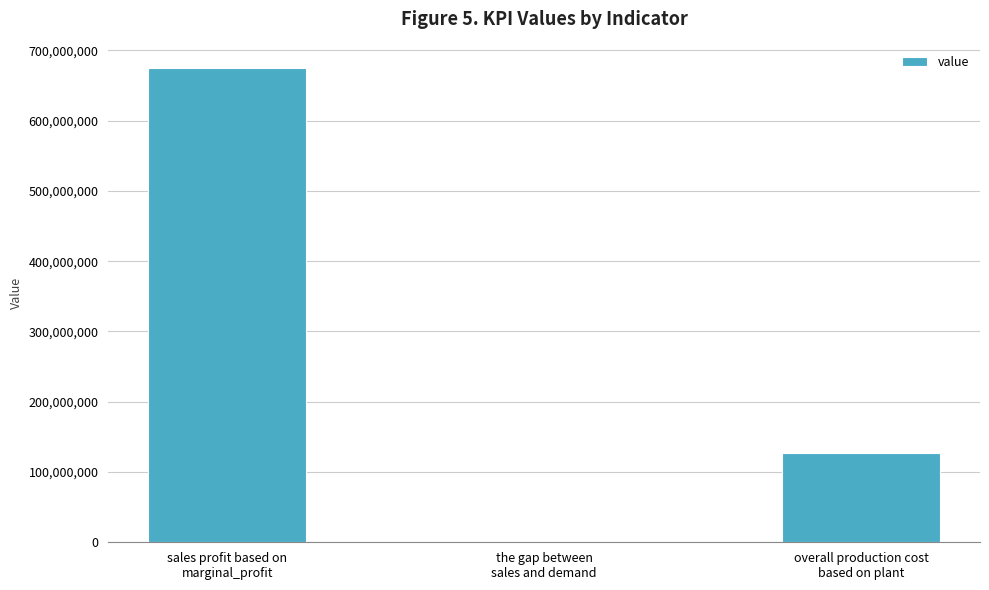

What is the sum of all values?

802196624.3